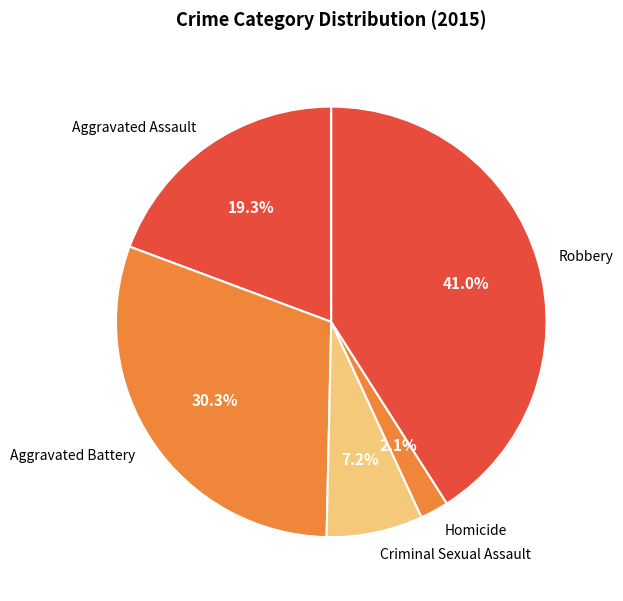

The Criminal Sexual Assault slice represents 7% of the pie. True or false?

True